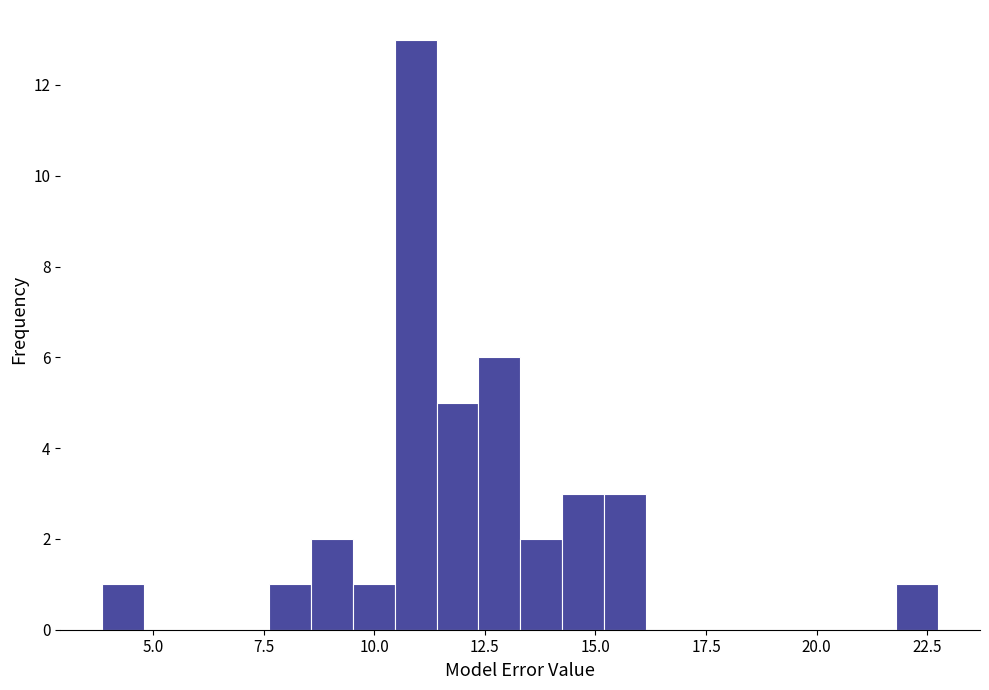

Around what value on the x-axis is the tallest bar? Give the approximate position of its centre, as read against the axis.

11.0